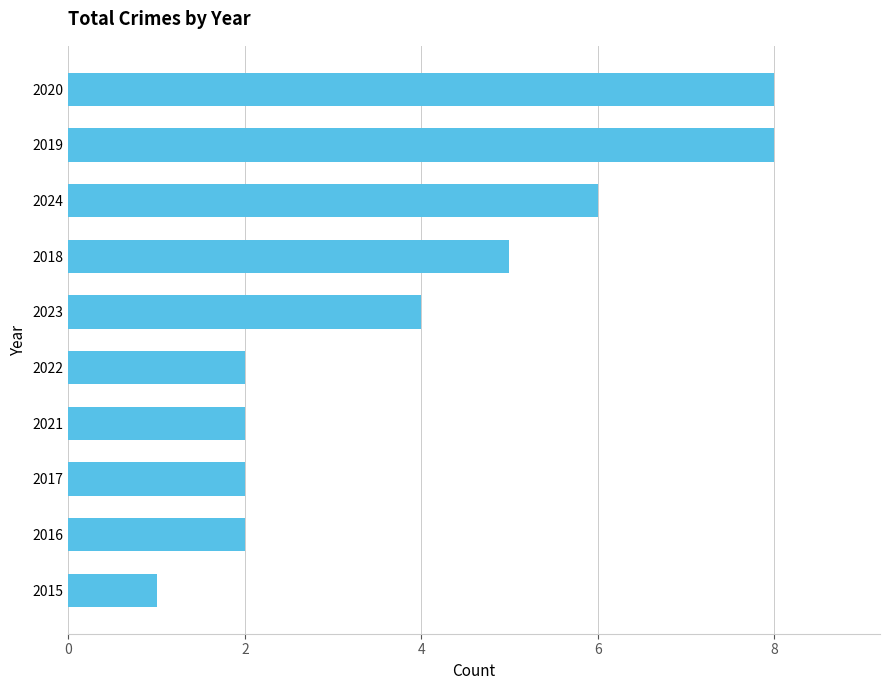

What is the average value?

4